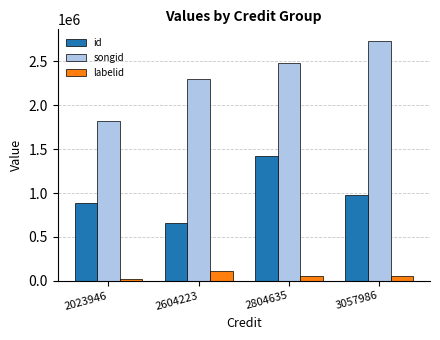

What is the average value of the id series?

986280.3